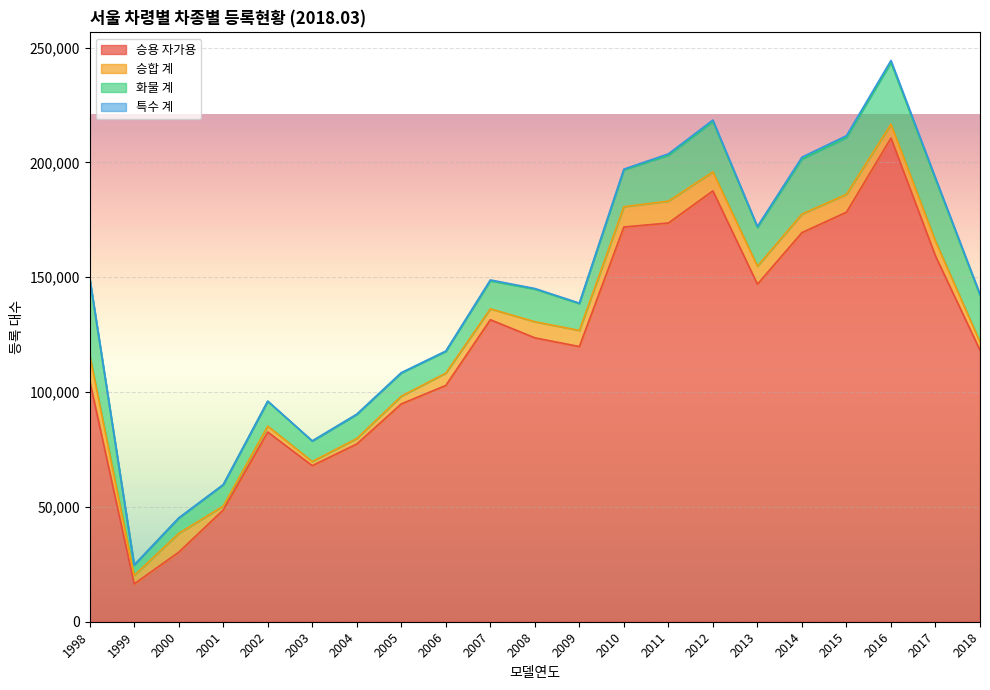

Which series has the widest spread of values?

승용 자가용